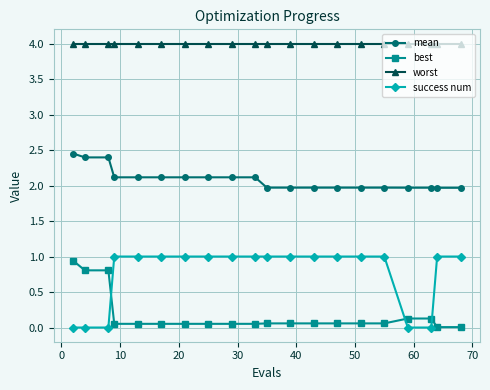

Which series has the largest total across all categories?

worst